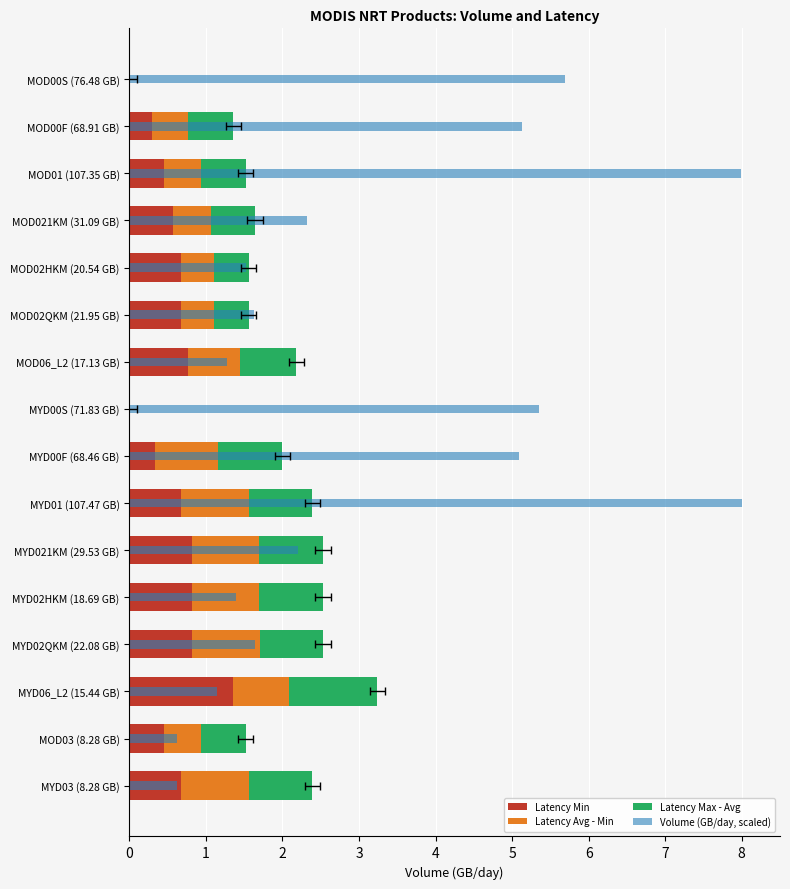

Which series has the widest spread of values?

Volume (GB/day, scaled)